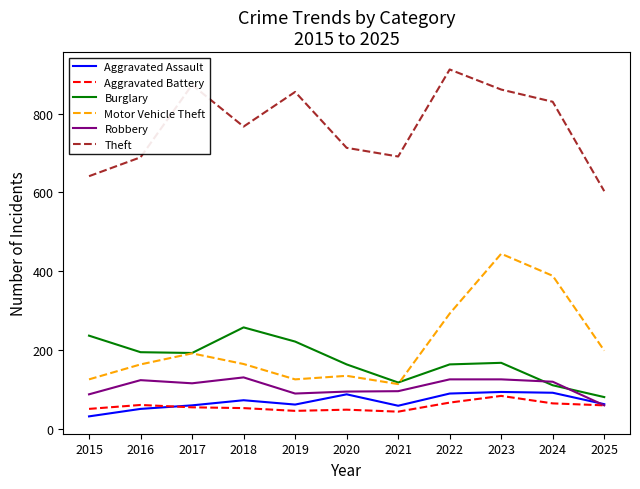

At which category does the chart reach its peak across all series?

2022